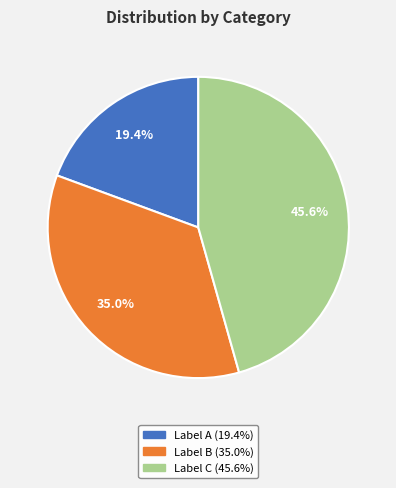

Is there a majority slice in this chart?

No